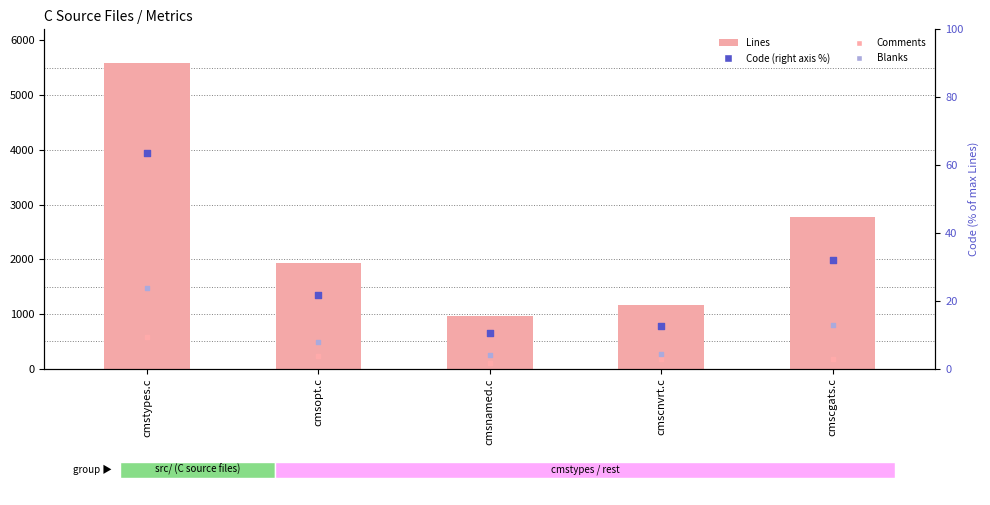

What are all the series names shown in the legend?

Lines, Comments, Blanks, Code